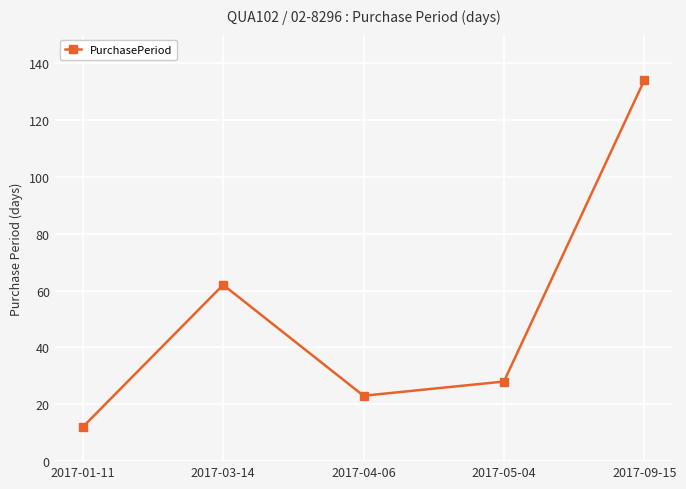

What is the difference between the values at 2017-05-04 and 2017-01-11?

16